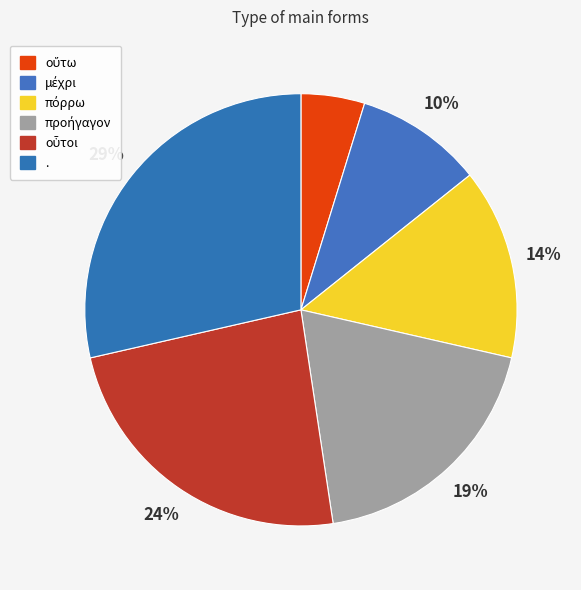

Between μέχρι and πόρρω, which is larger?

πόρρω